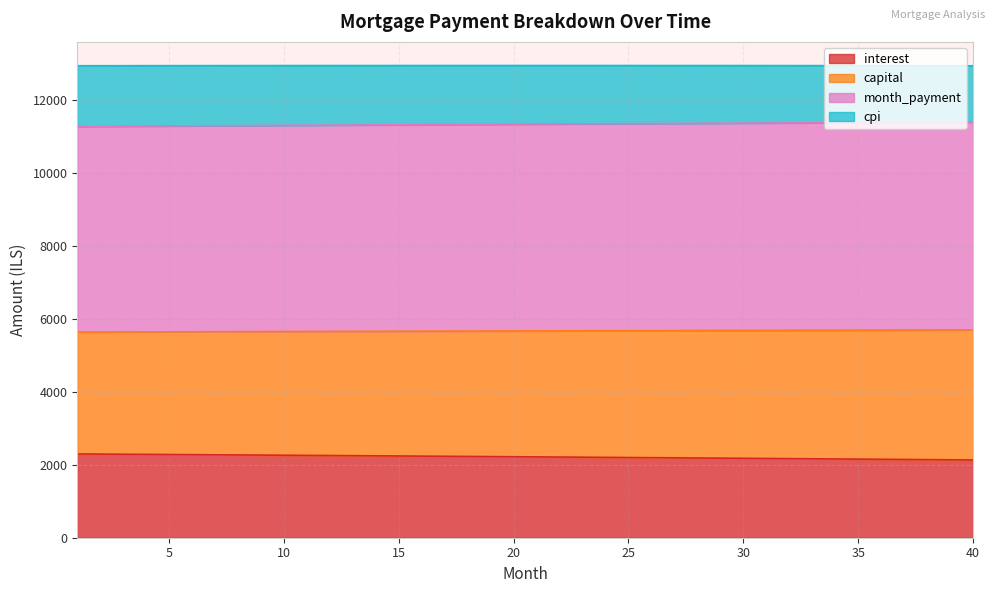

Where does the interest series first go above 2219?

1